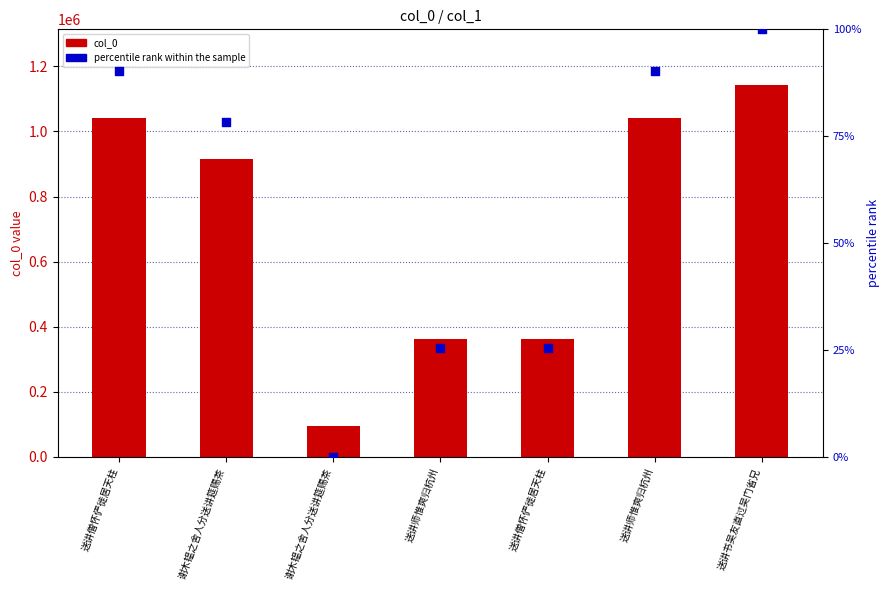

What is the total value across all series at 送讲僧怀俨徙居天柱?

1040332.2